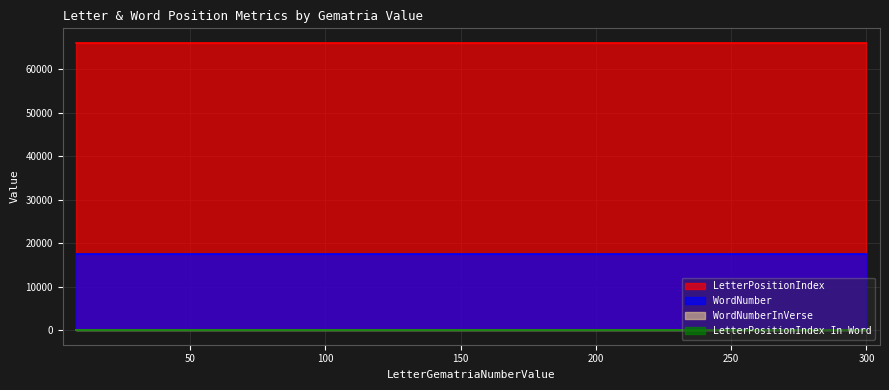

Does the chart display data point markers on the line(s)?

No